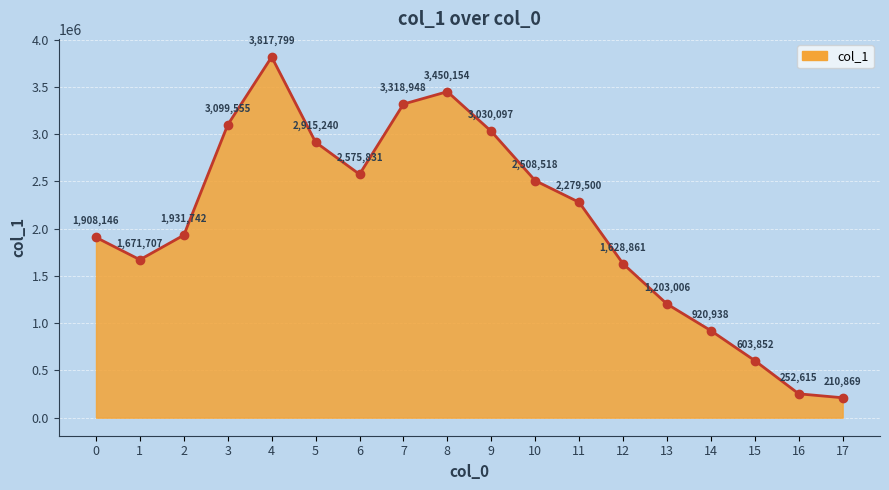

What is the greatest value displayed?

3817799